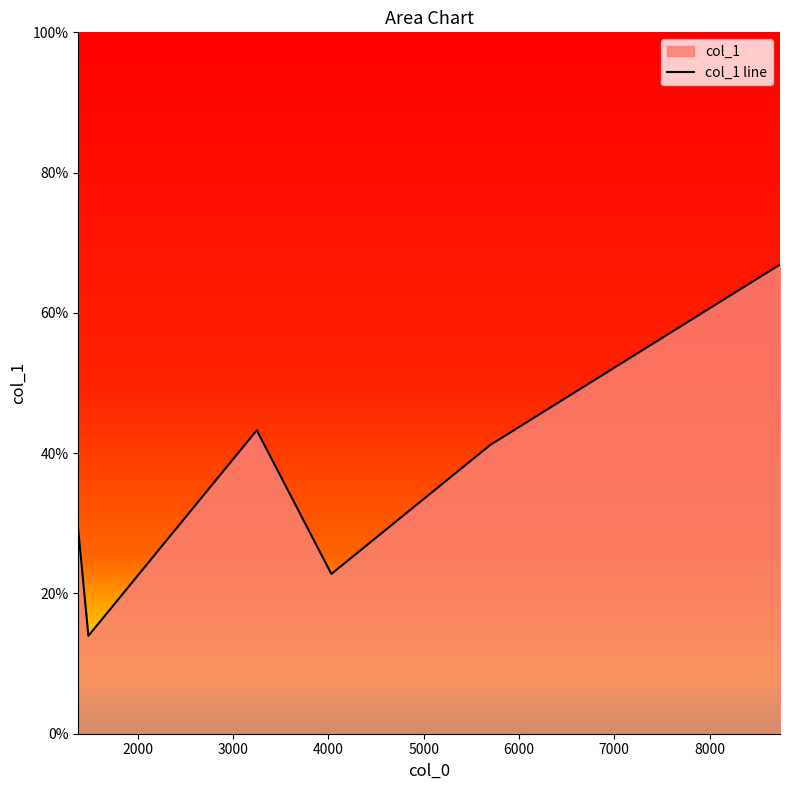

How many lines are shown in the chart?

1